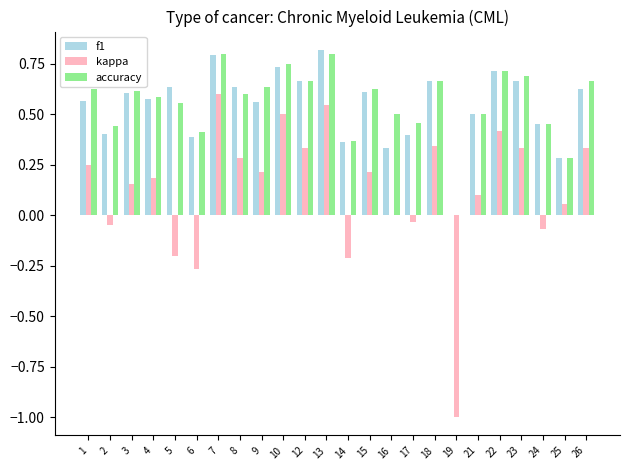

What is the sum of all f1 values?

13.0